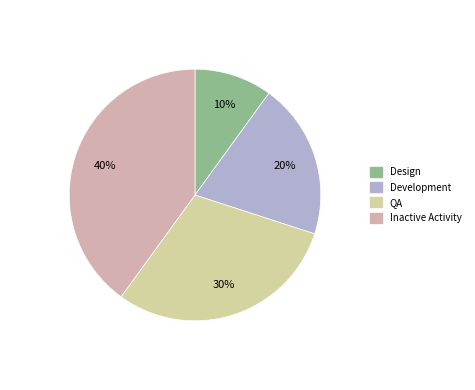

The Development slice represents 20% of the pie. True or false?

True